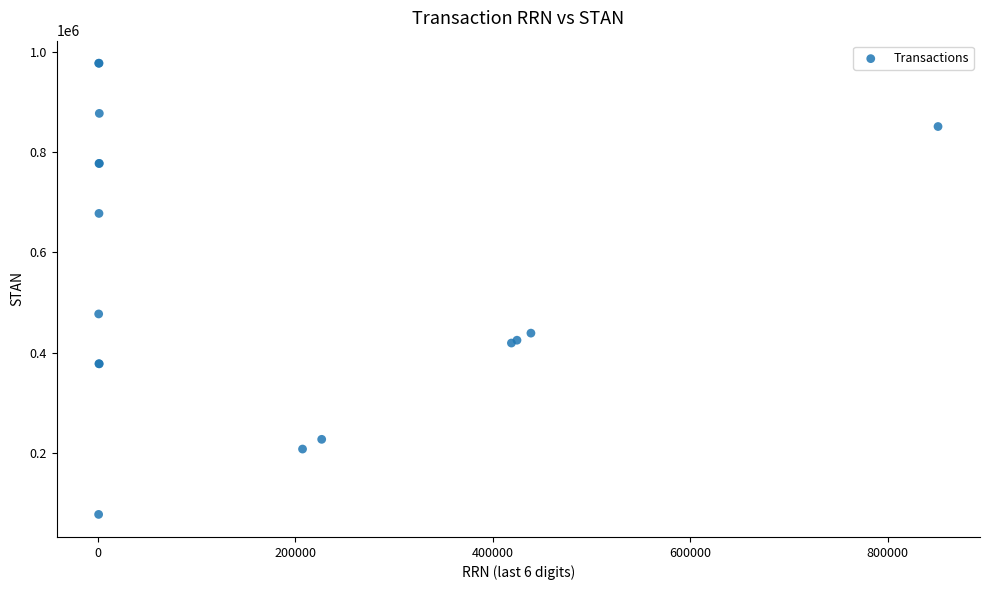

What Y value in the scatter plot is closest to 527144?

477011